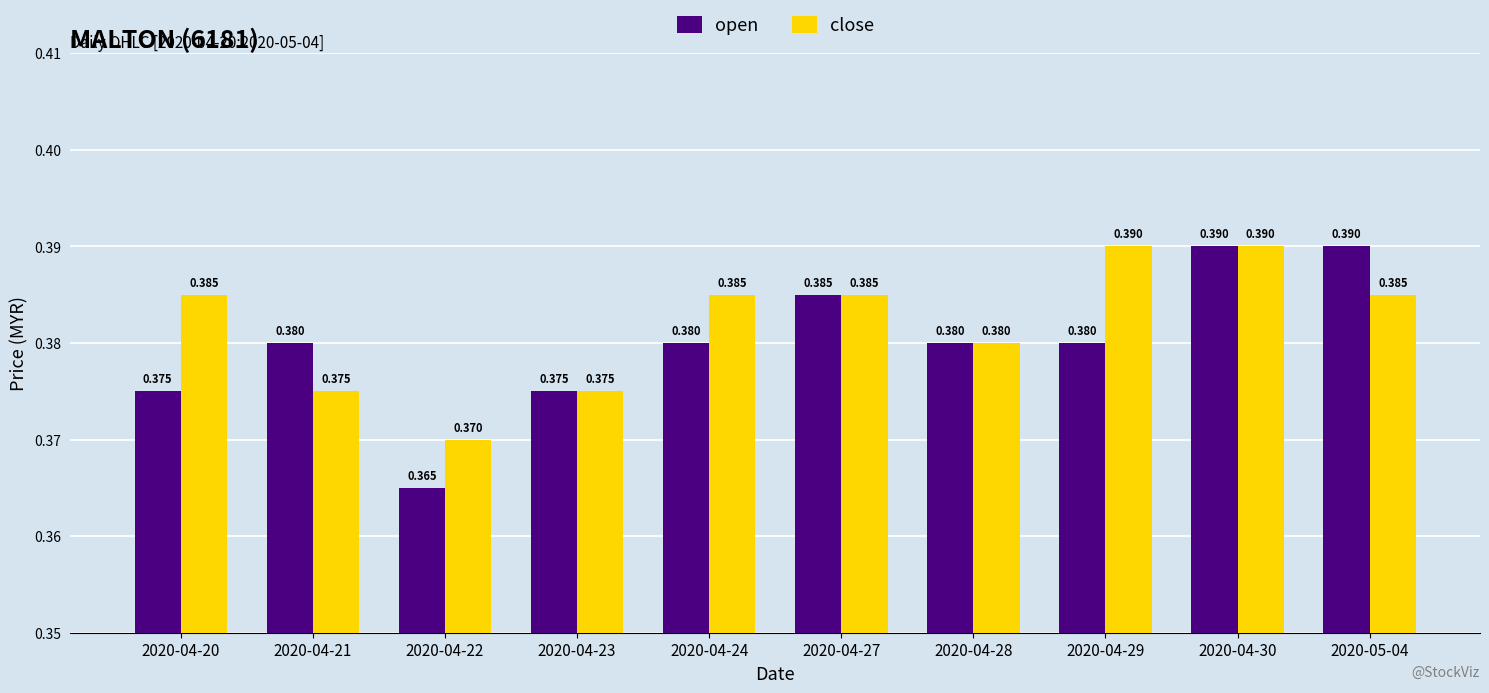

Count the open values in the range 0 to 1.

10